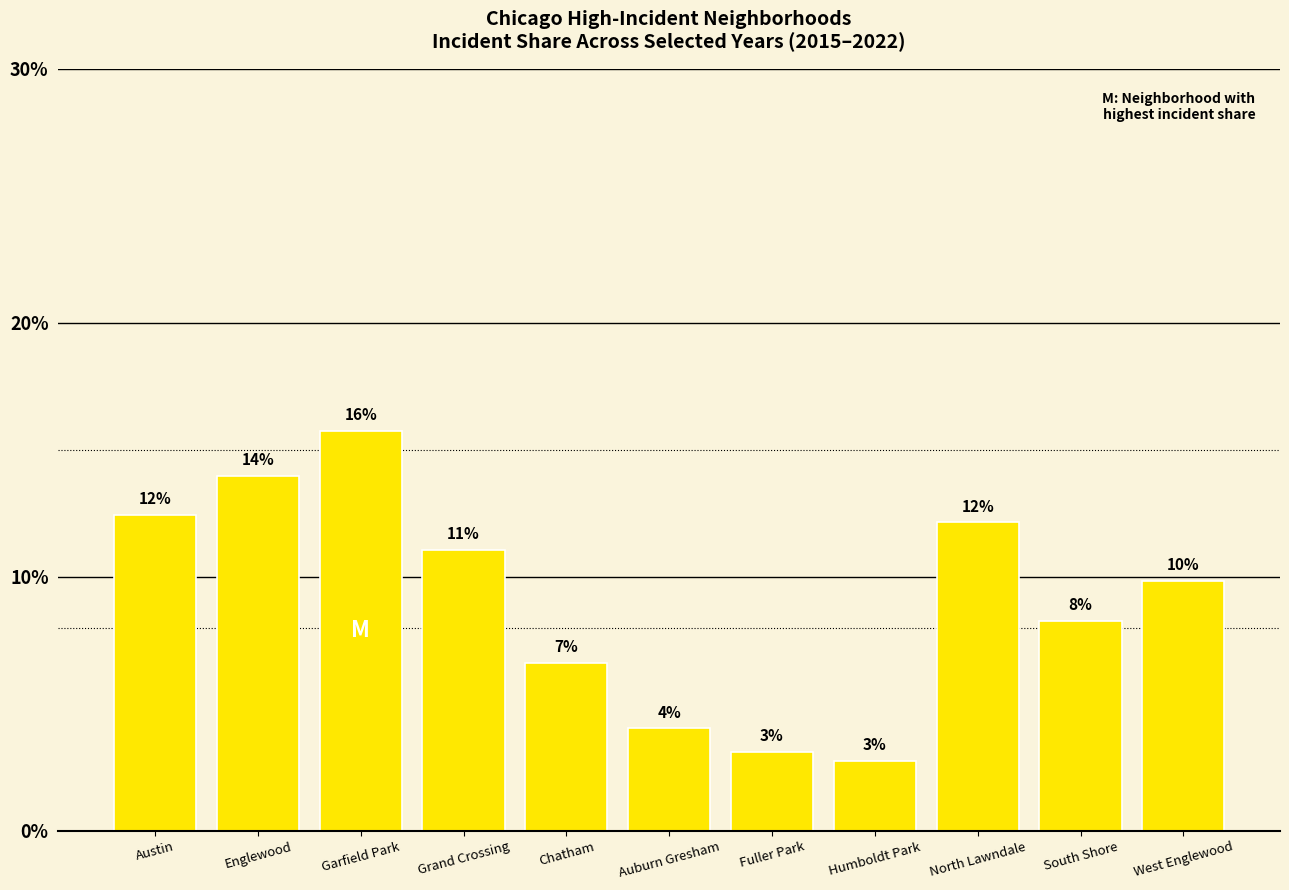

What position from the right is Humboldt Park?

4